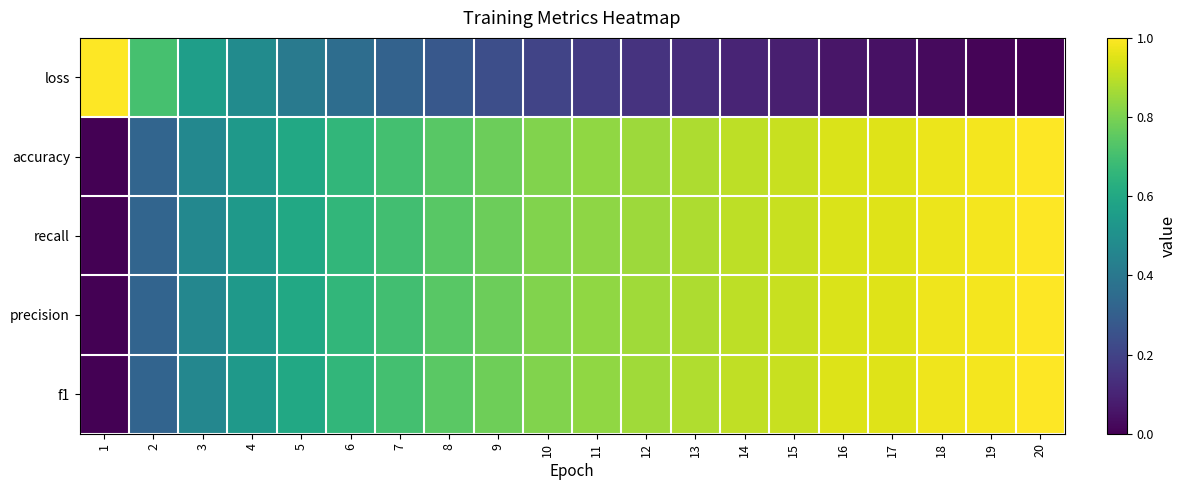

What is the spread (max minus min) of values at 15?

0.8